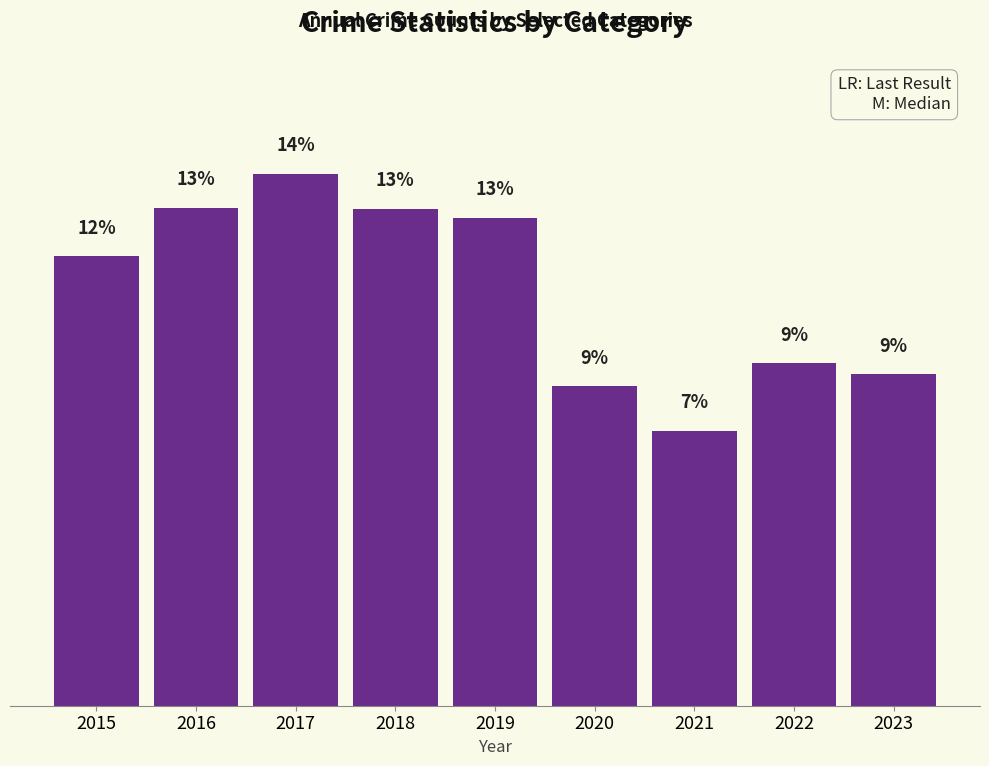

The chart shows a value of 8.9 at 2023. True or false?

True